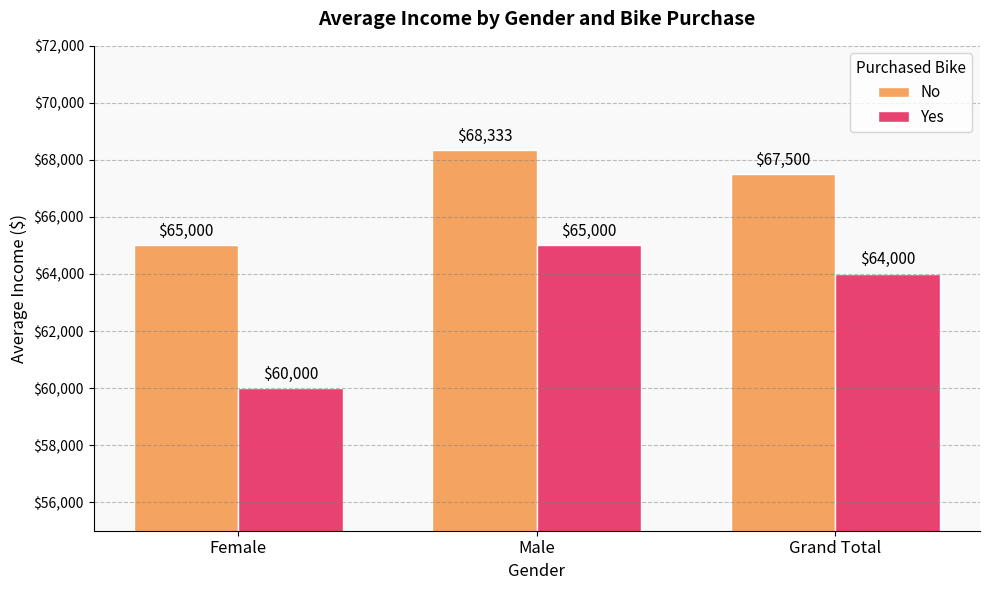

How many bars are there in each group?

2